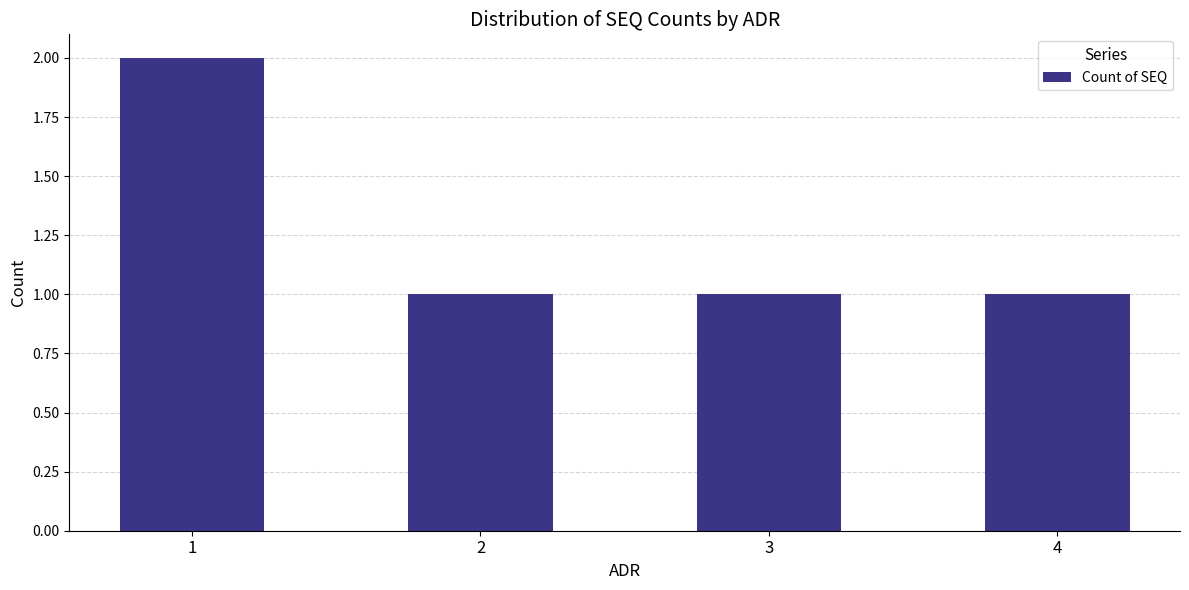

What value does the data have at 3?

1